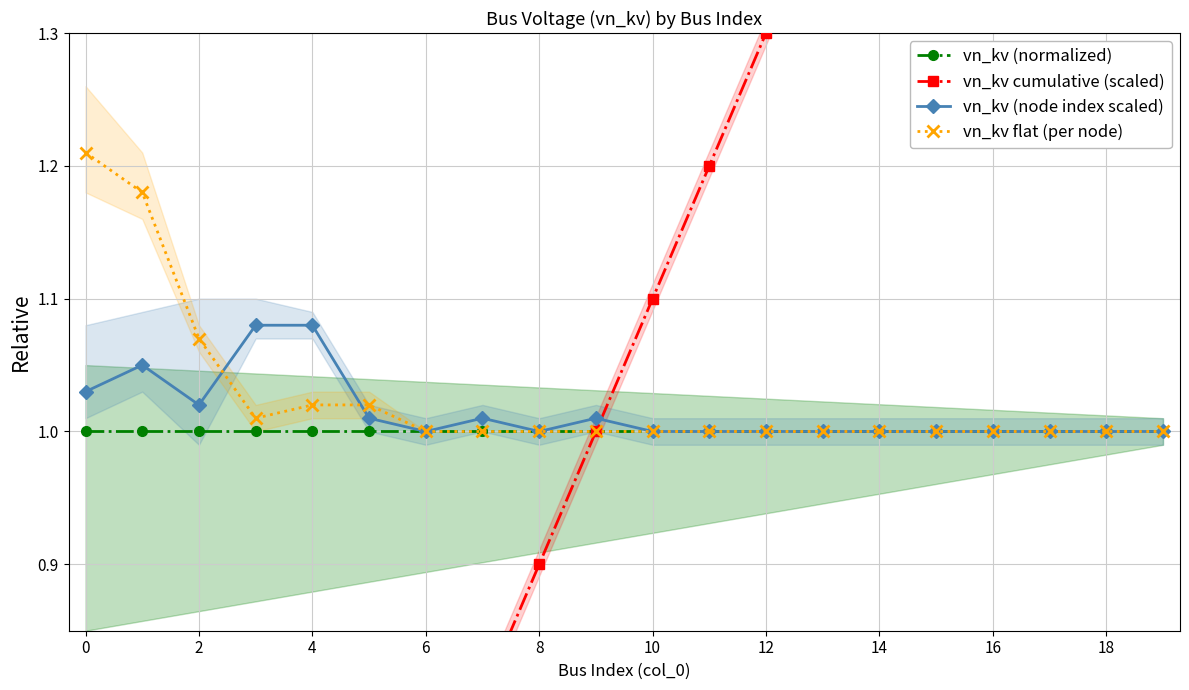

How many data points does each series have?

20